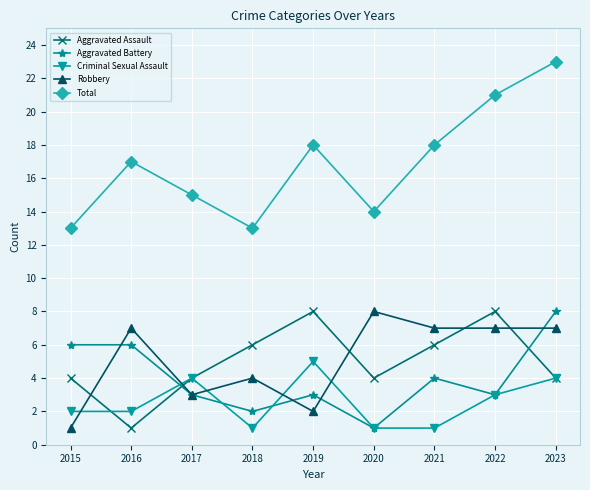

What is the difference between the second highest and minimum values in the Aggravated Battery series?

5